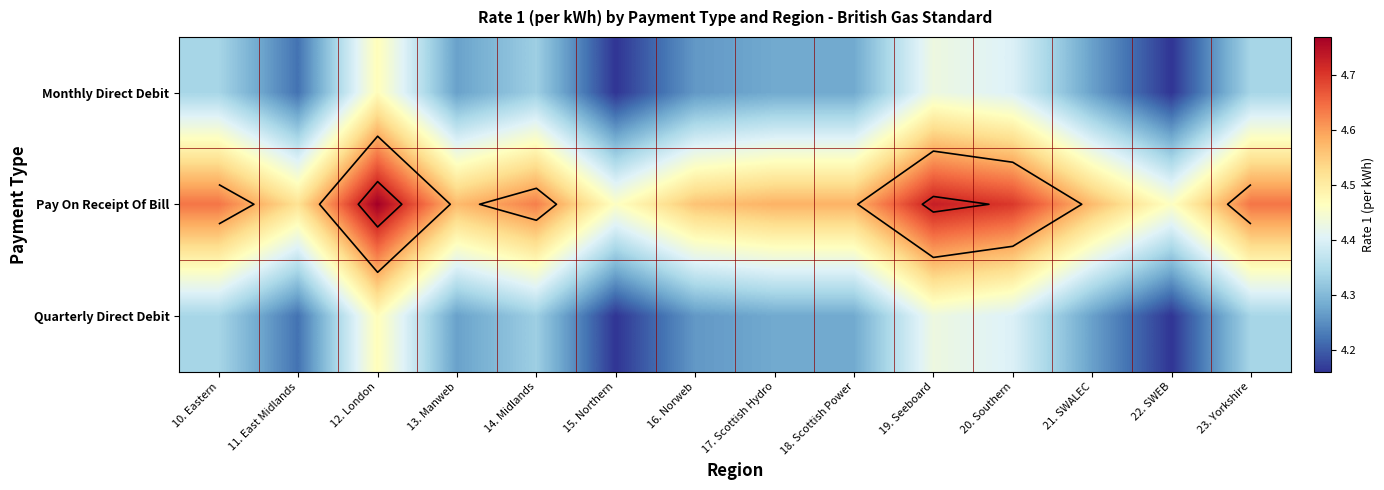

What is the total value across all series at 15. Northern?

12.8